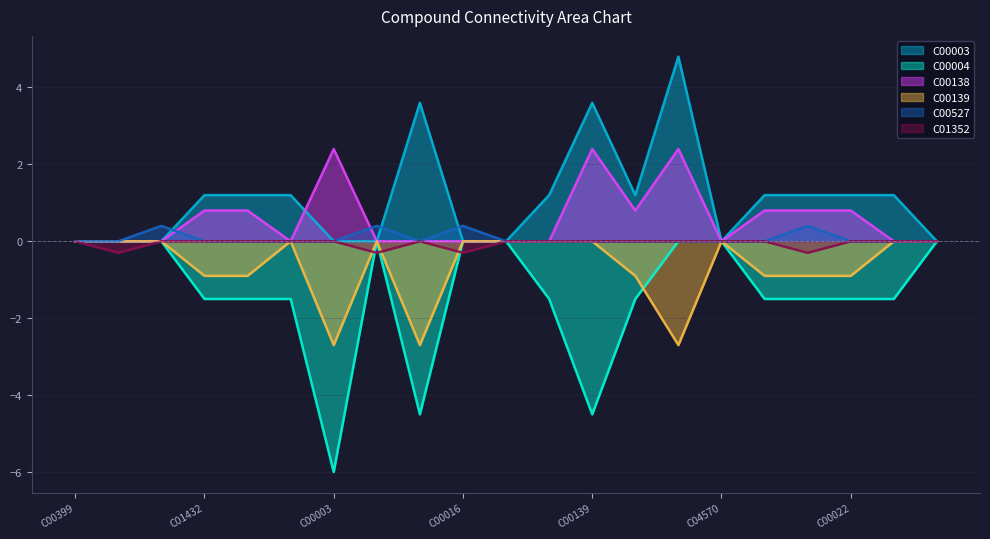

Which series ends up on top after the final intersection of C01352 and C00139?

C00139